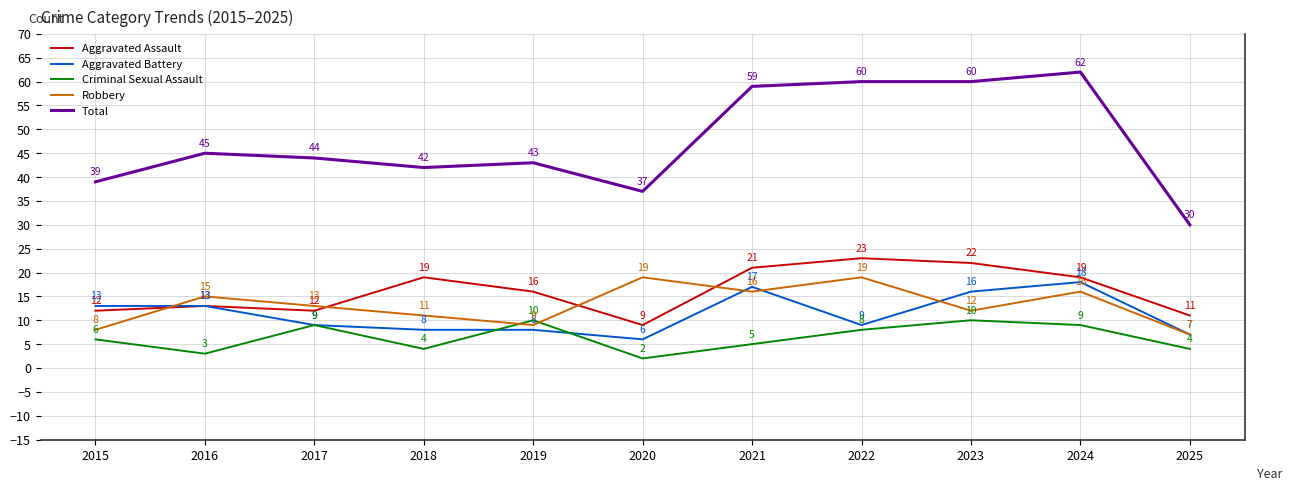

Which series has the largest total across all categories?

Total